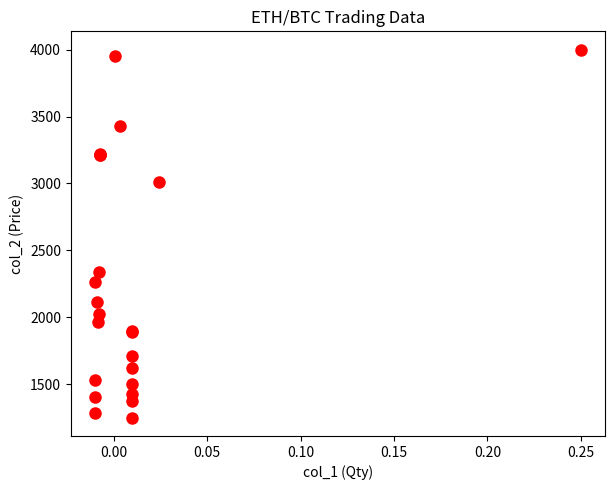

What Y value in the scatter plot is closest to 2625?

2340.0